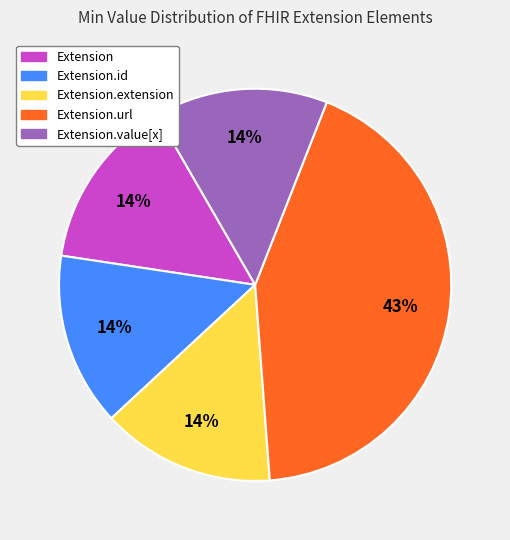

Count the number of slices in the pie.

5